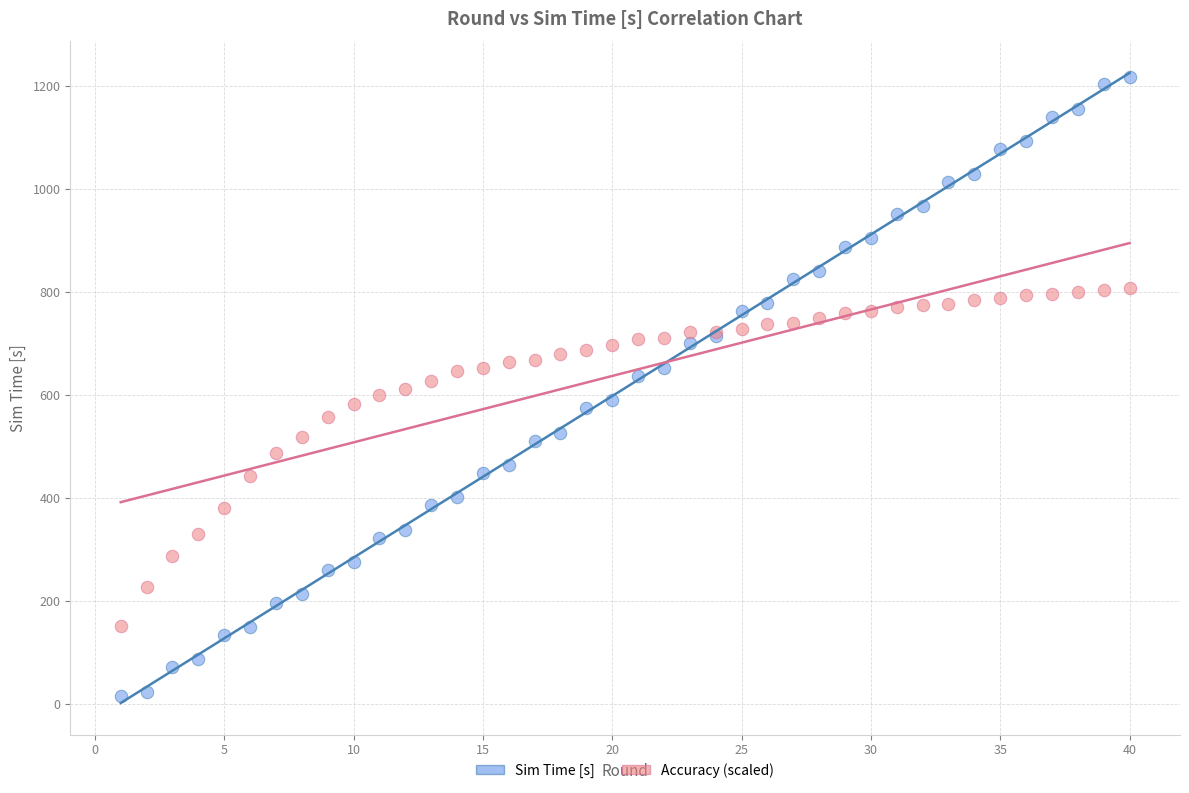

Which series reaches the maximum Y coordinate?

Sim Time [s]